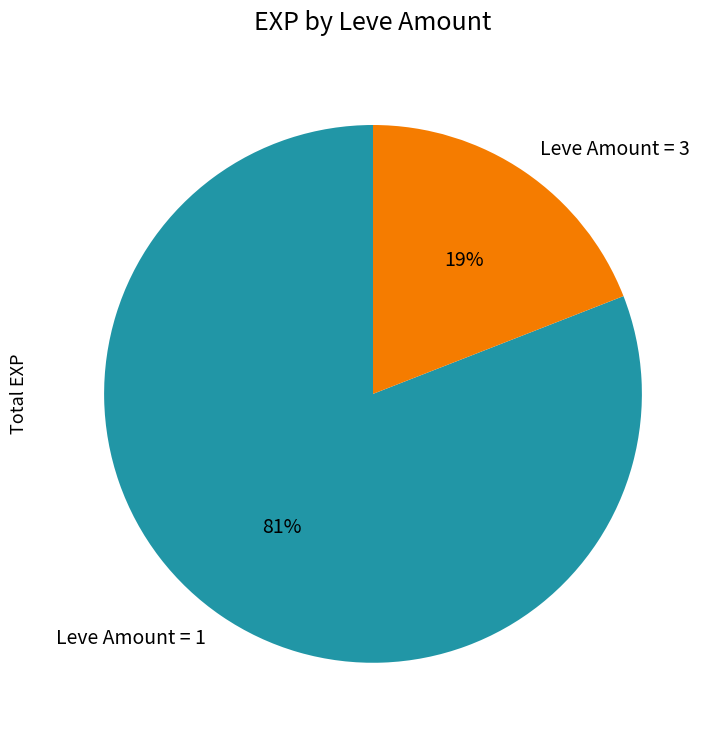

Count the number of slices in the pie.

2